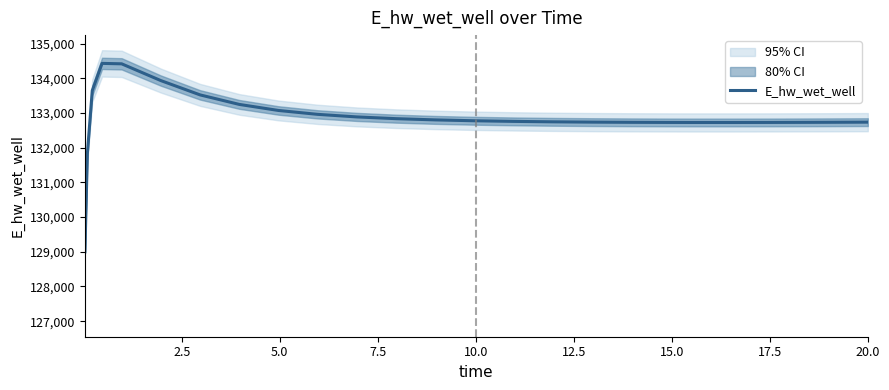

How many interior local peaks (higher than both neighbors) does the data have?

1